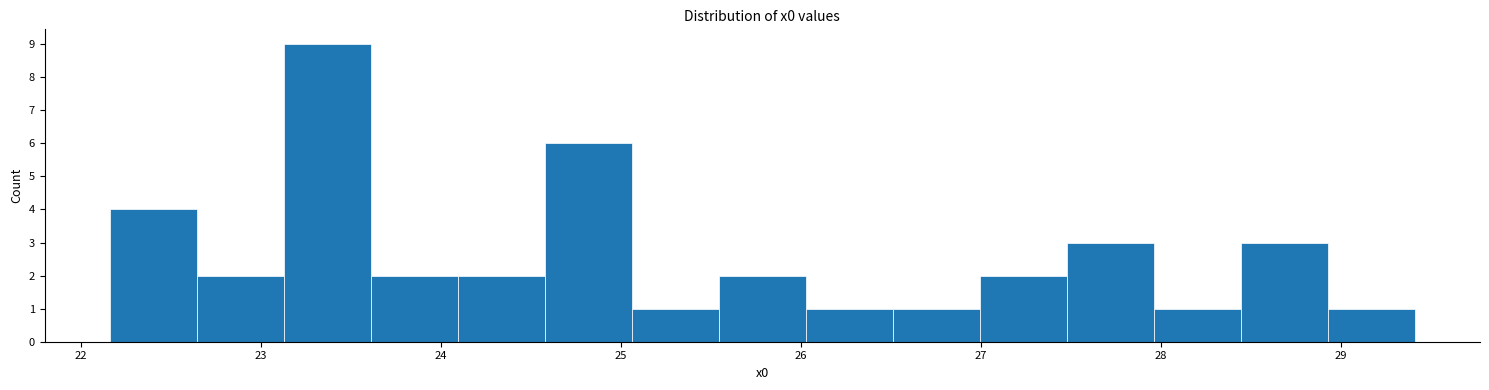

Reading left to right, transcribe this chart: for each bar, give the range it covers on the x-axis and its height. Neither the bar edges nor the heights are printed on the chart, so give them approximately, as read against the axes.

22.2 to 22.6: 4
22.6 to 23.1: 2
23.1 to 23.6: 9
23.6 to 24.1: 2
24.1 to 24.6: 2
24.6 to 25.1: 6
25.1 to 25.5: 1
25.5 to 26.0: 2
26.0 to 26.5: 1
26.5 to 27.0: 1
27.0 to 27.5: 2
27.5 to 28.0: 3
28.0 to 28.4: 1
28.4 to 28.9: 3
28.9 to 29.4: 1